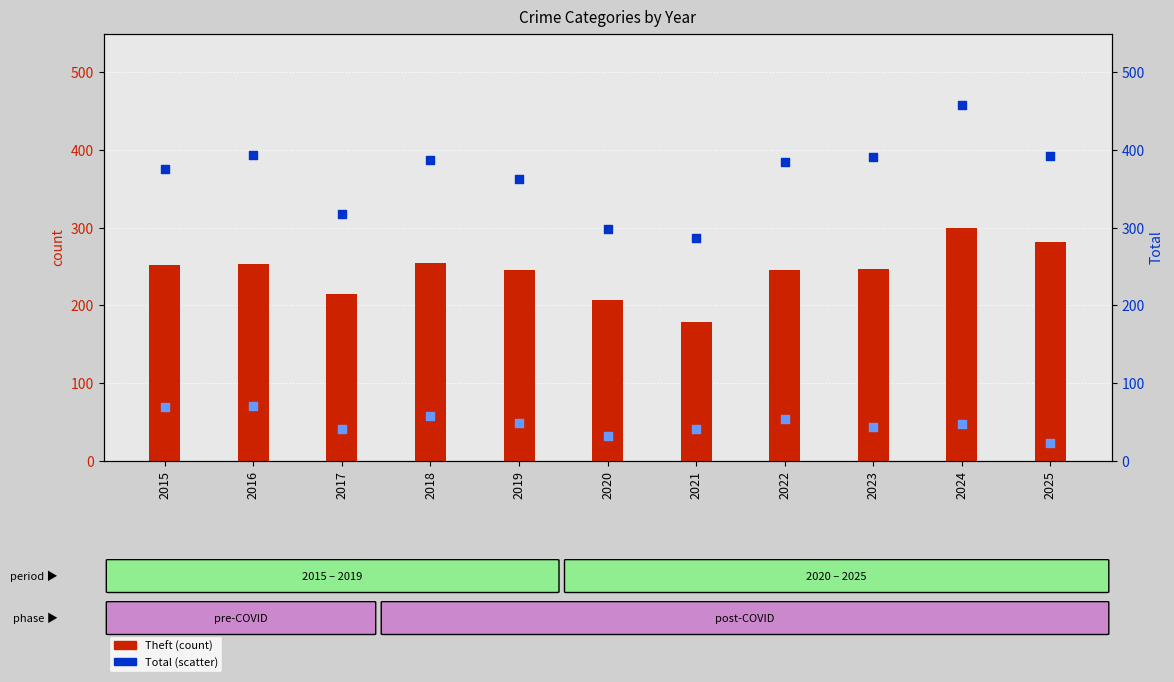

Which series reaches the maximum Y coordinate?

Total